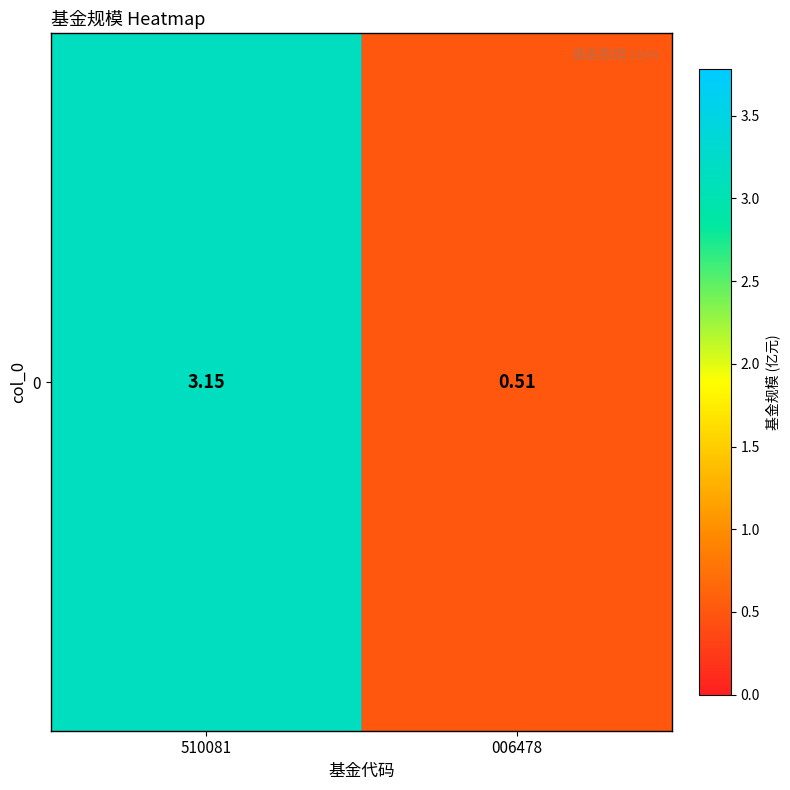

What is the approximate value at 510081?

3.1